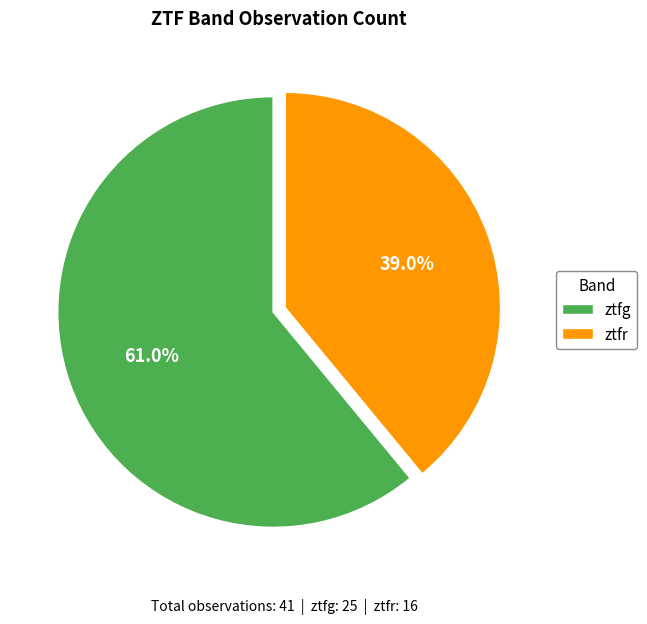

To the nearest percent, what is the difference between the ztfg and ztfr slice percentages?

22%